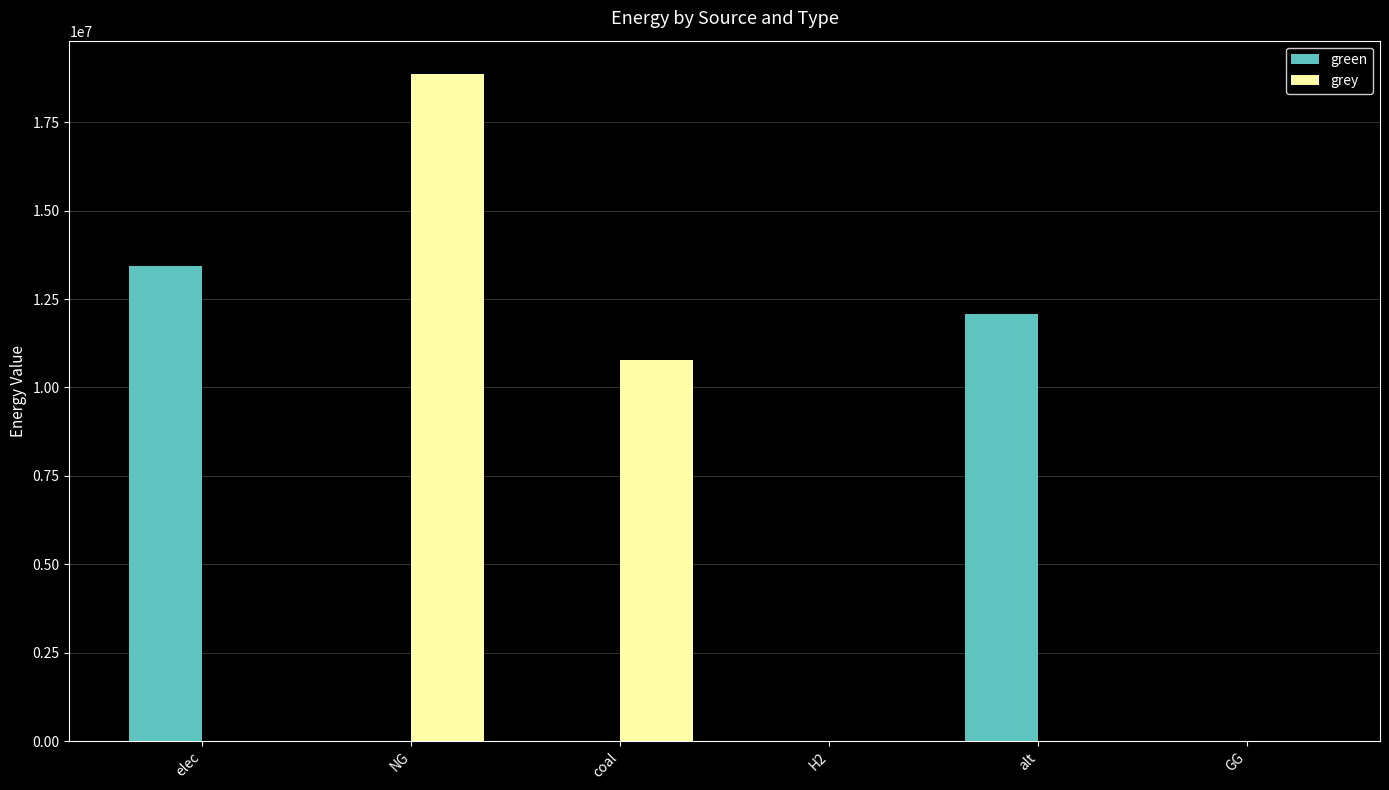

At which category is the sum across all series the highest?

NG